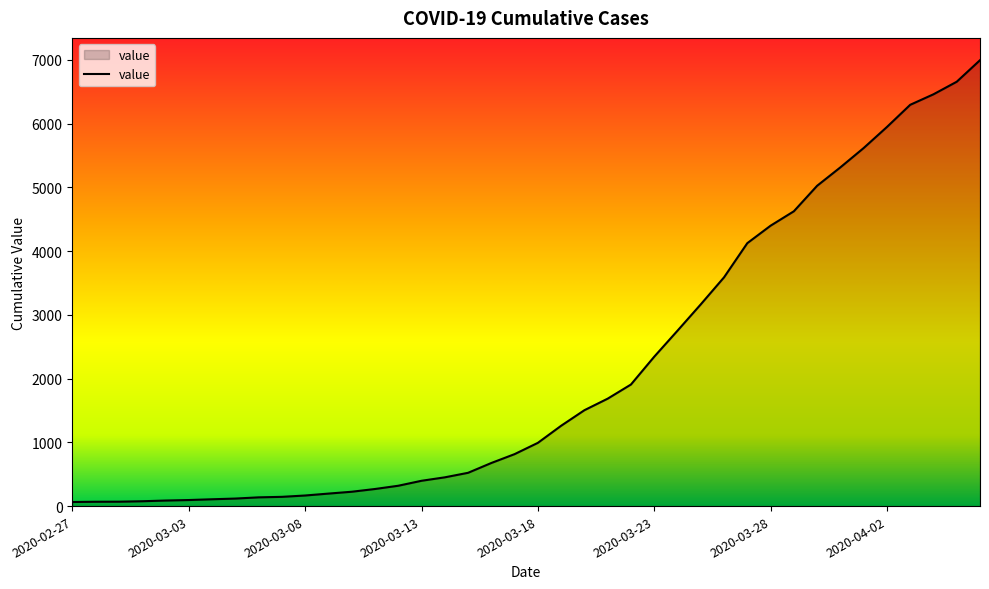

What is the maximum value shown in the chart?

6994